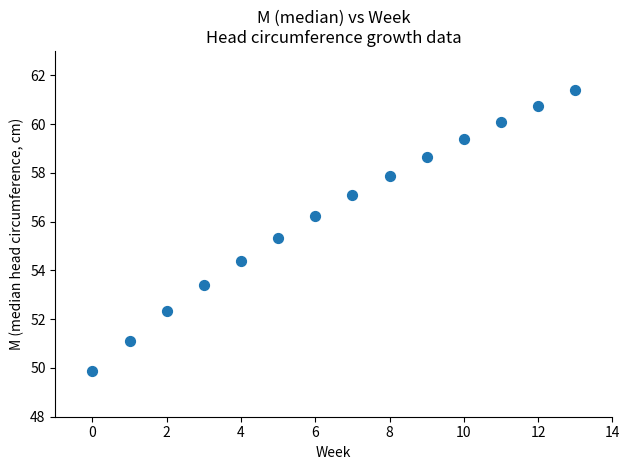

What Y value in the scatter plot is closest to 55?

55.3